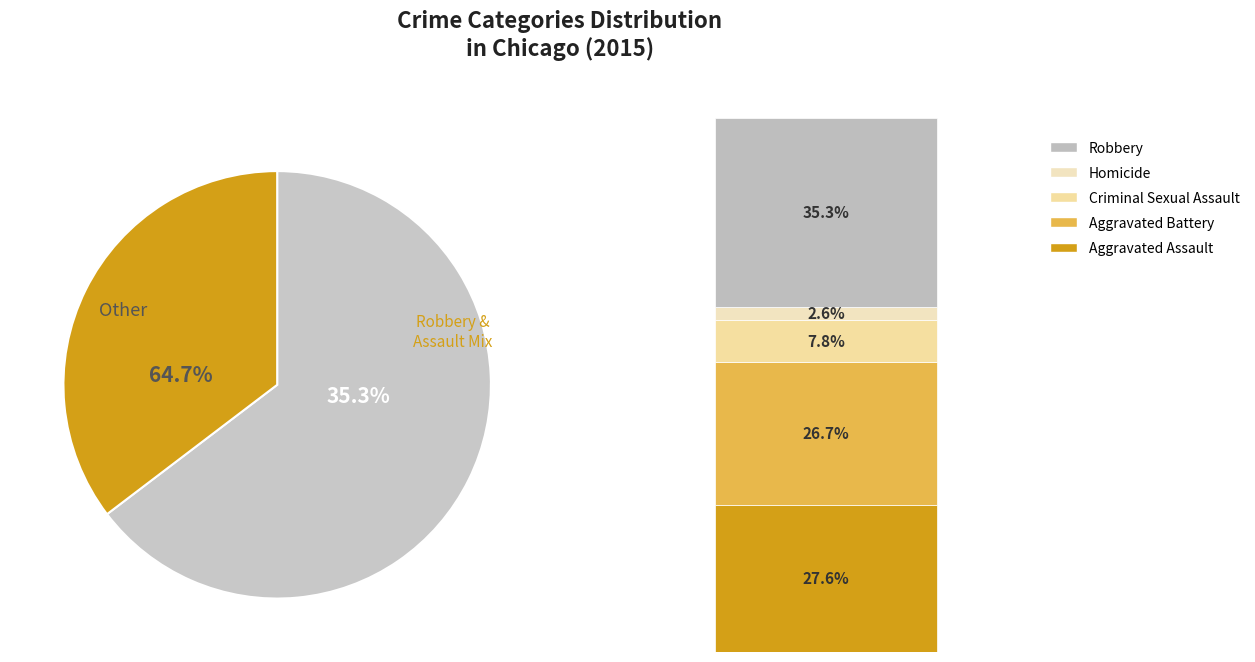

To the nearest percent, what is the difference between the Aggravated Battery and Robbery slice percentages?

9%